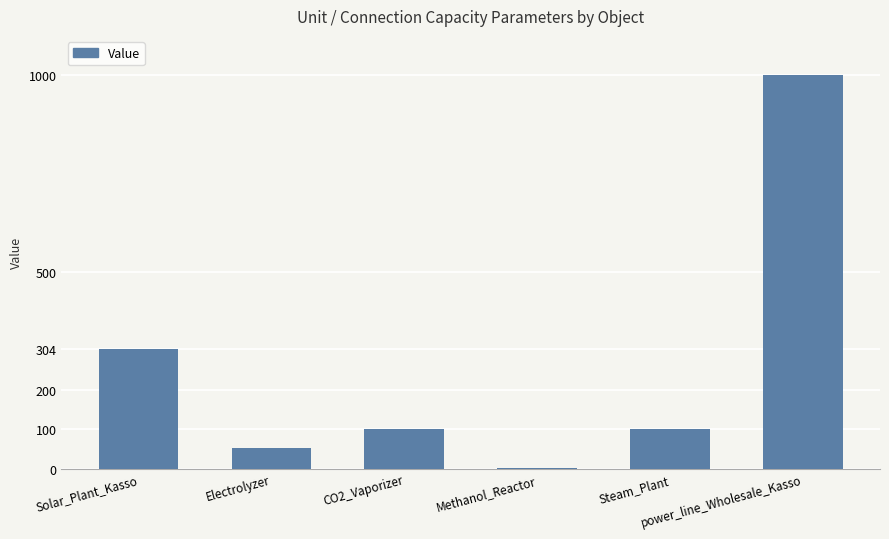

How many series are shown in this chart?

1